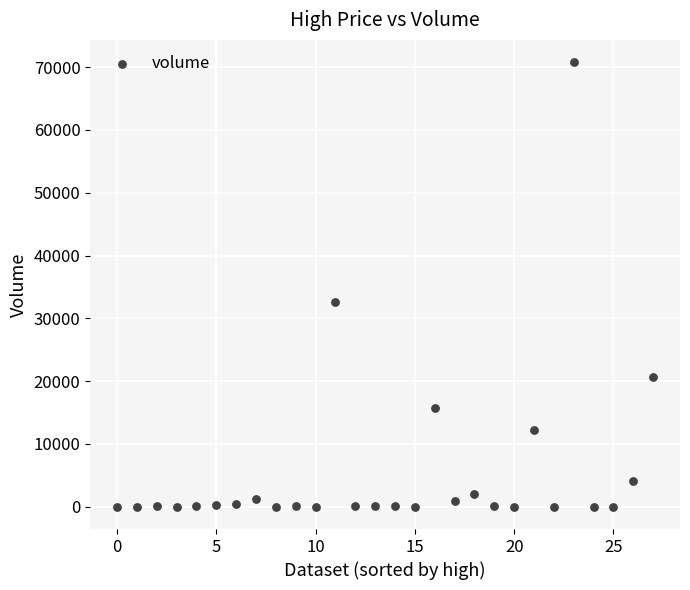

What Y value in the scatter plot is closest to 35393?

32675